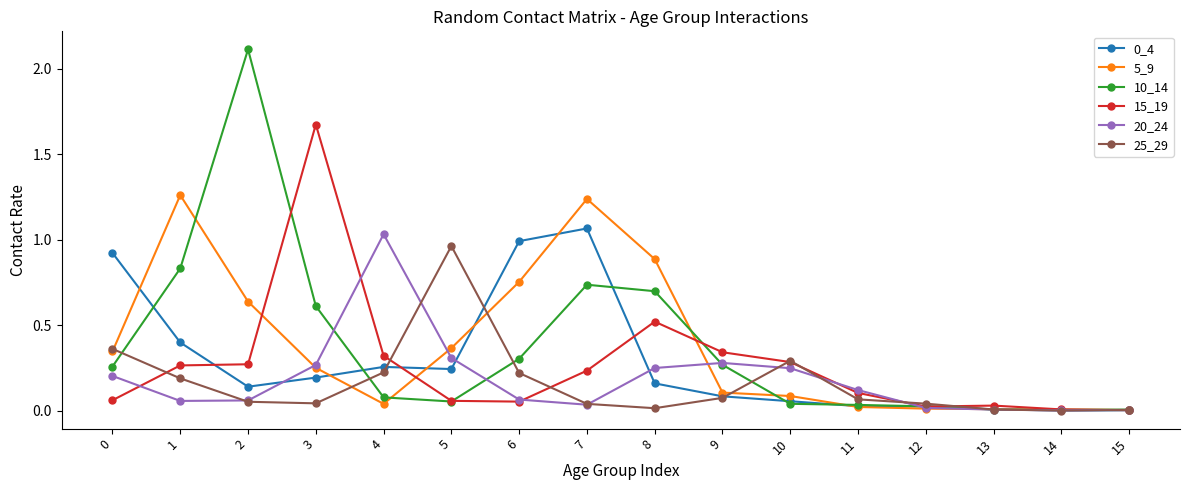

Which series has the largest range (max minus min)?

10_14